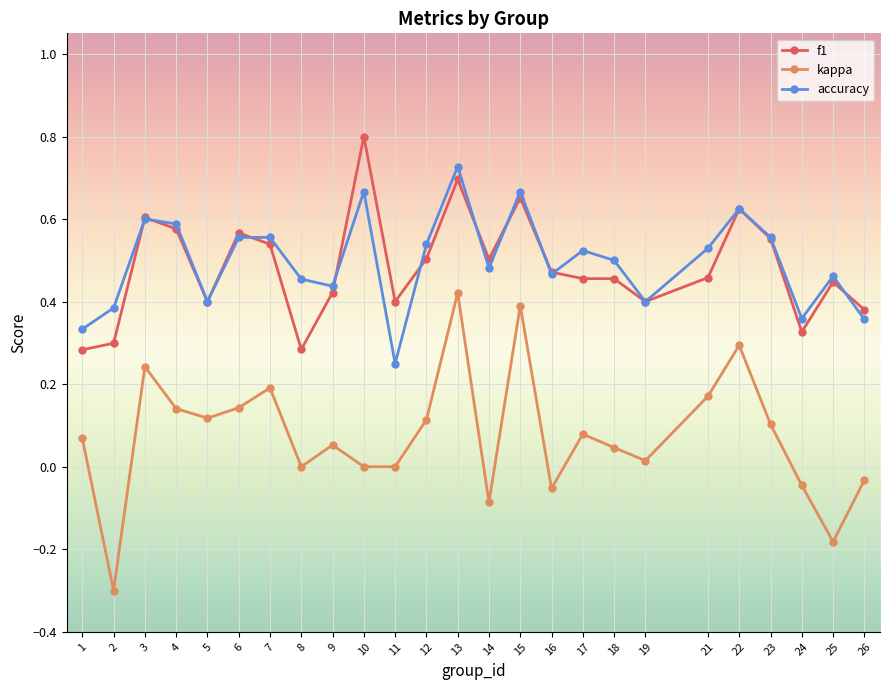

Where does the kappa series first go above 0?

1